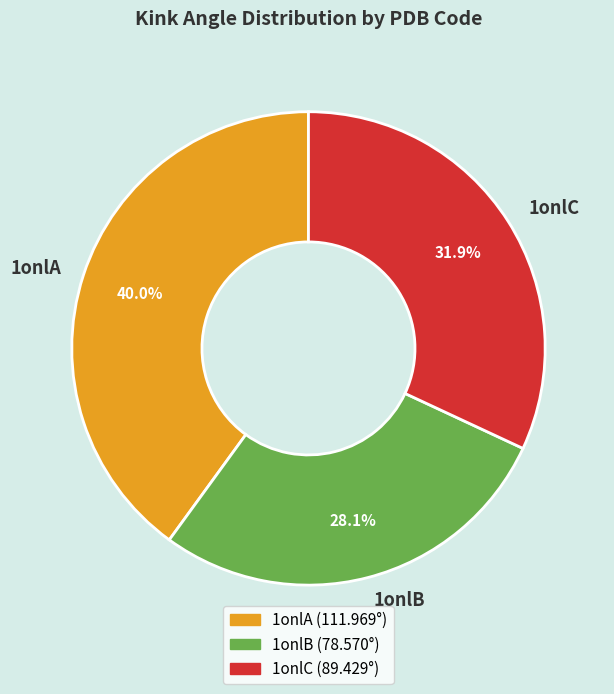

How many slices are in this pie chart?

3